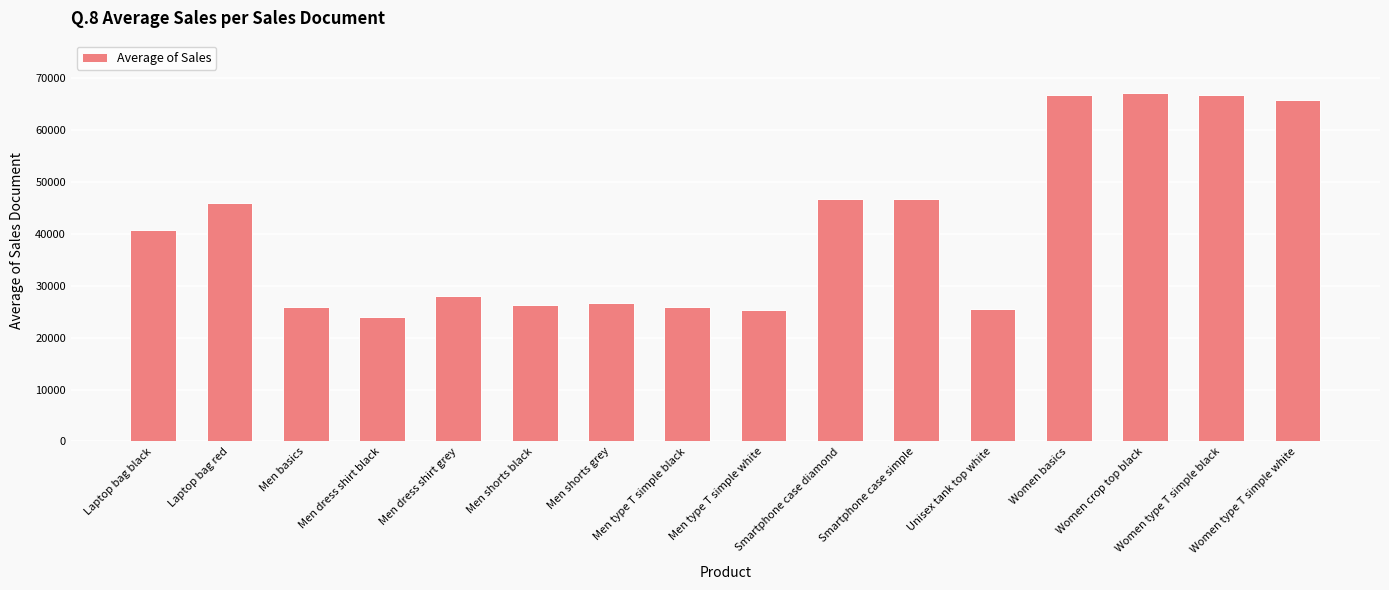

What is the label of the 12th bar from the left?

Unisex tank top white